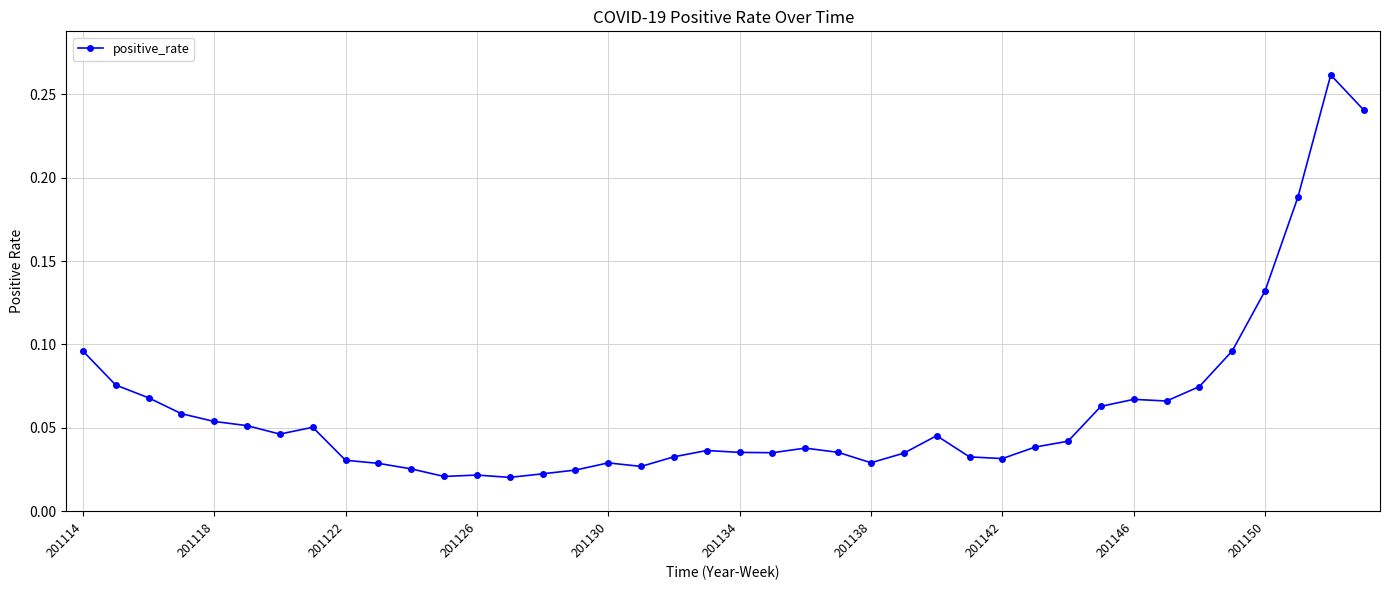

True or false: there are more than 0 points higher than both neighbors.

True